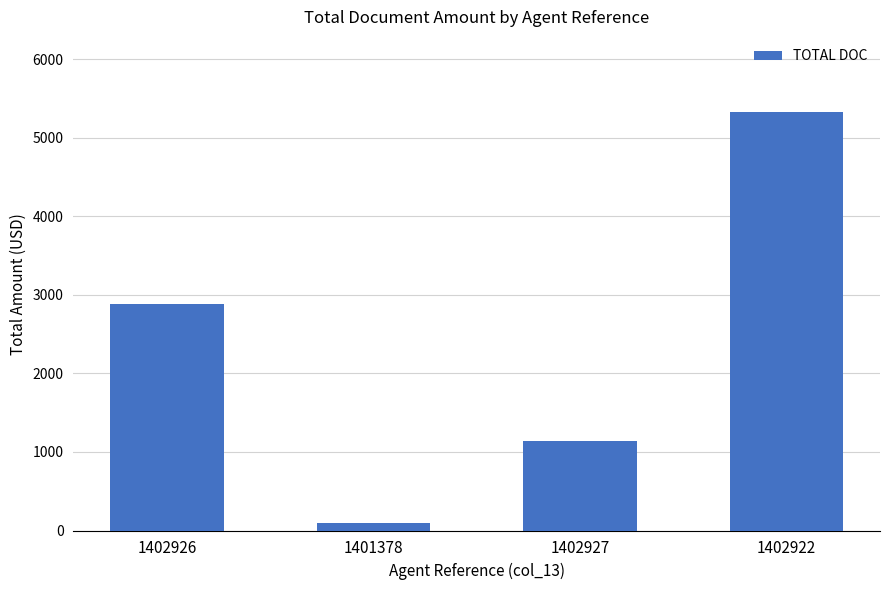

What is the ratio of the value at 1402922 to the value at 1401378?

56.7